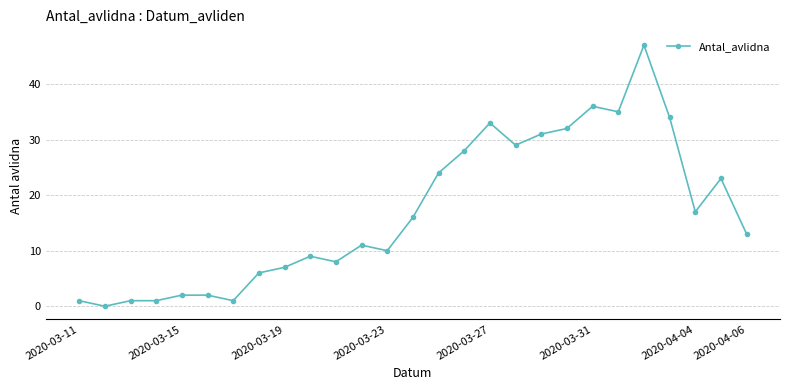

True or false: the data has more than 1 interior local peaks.

True